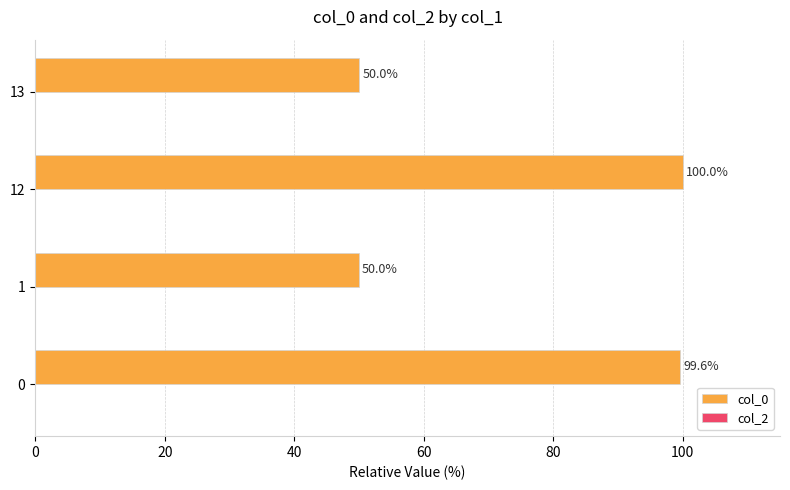

Approximately how many times larger is the value at 12 compared to 13?

2.0